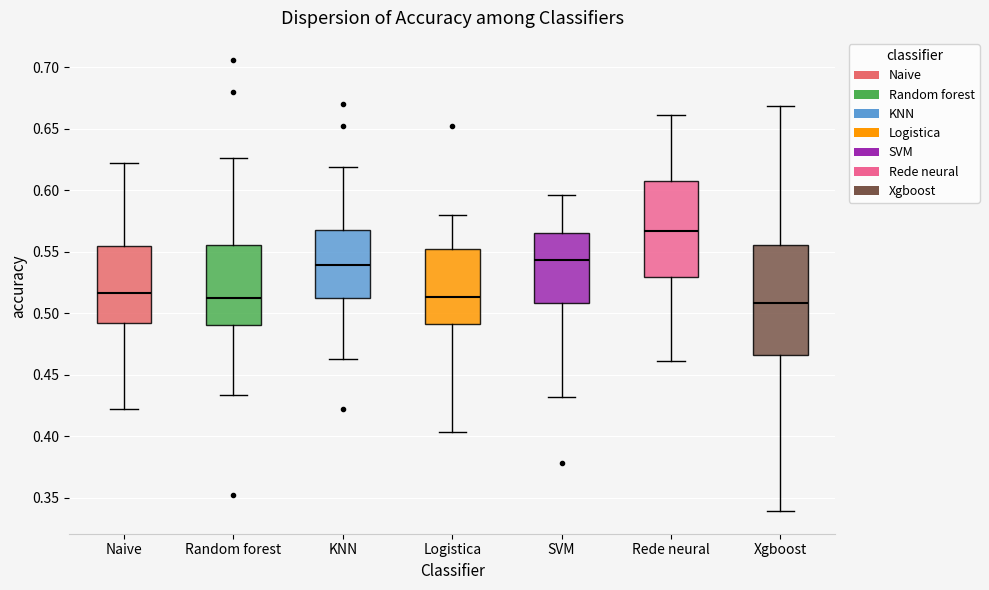

Where does the upper whisker of the box for SVM end on the y-axis? The values are not printed on the chart, so give them approximately, as read against the axis.

0.595